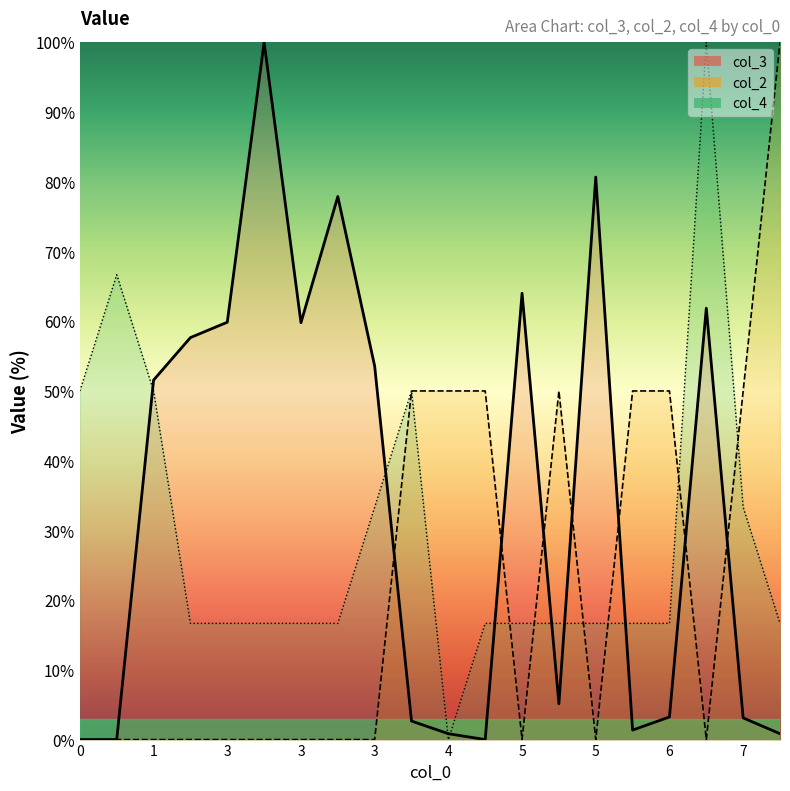

True or false: col_2 line has a value of 52.8 at 1.

False